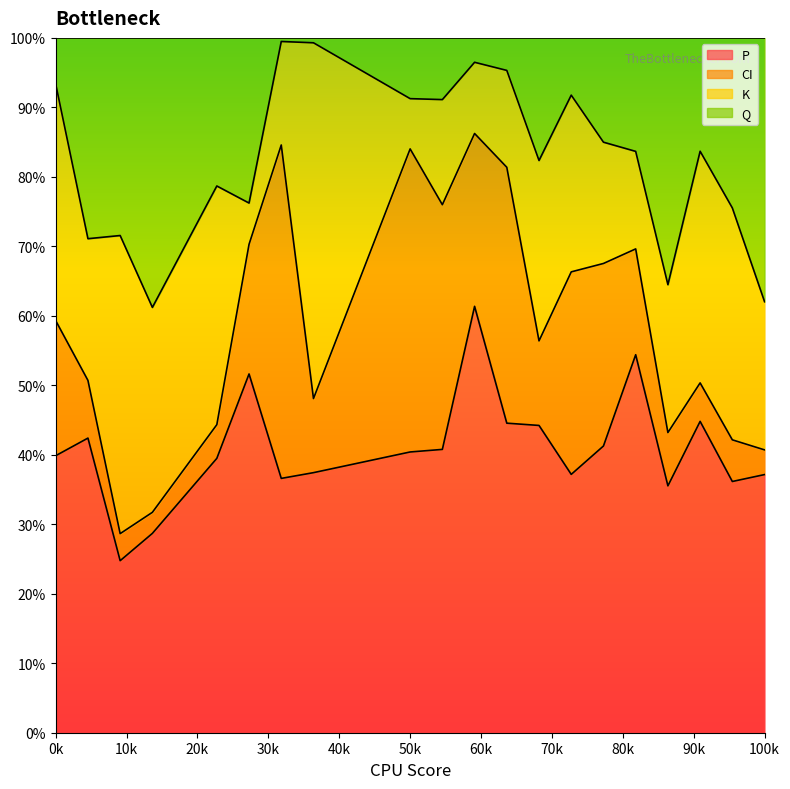

What is the lowest value of the P series?

24.8